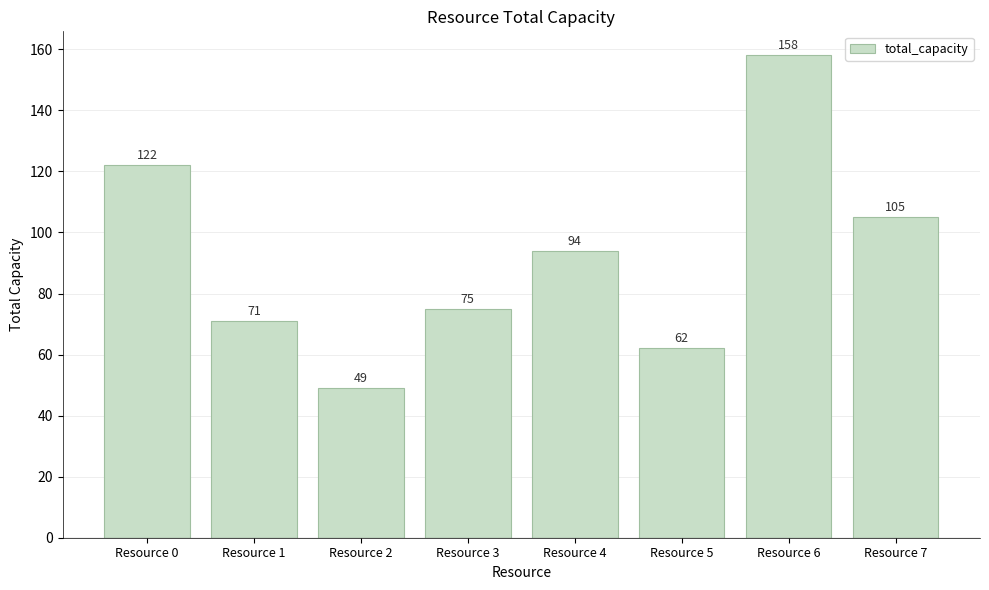

What is the value of the 5th bar from the left?

94